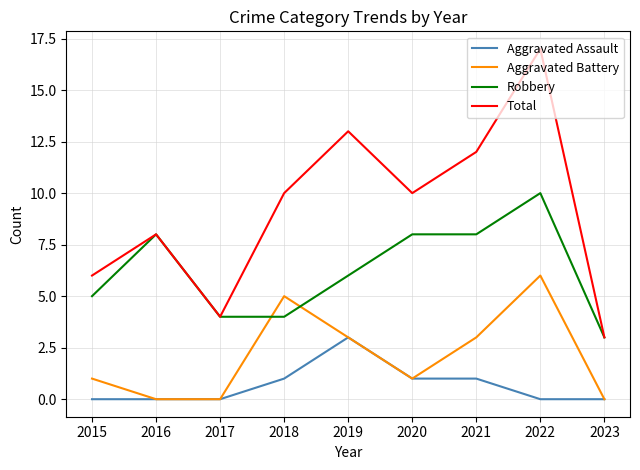

Does the chart have visible grid lines?

Yes